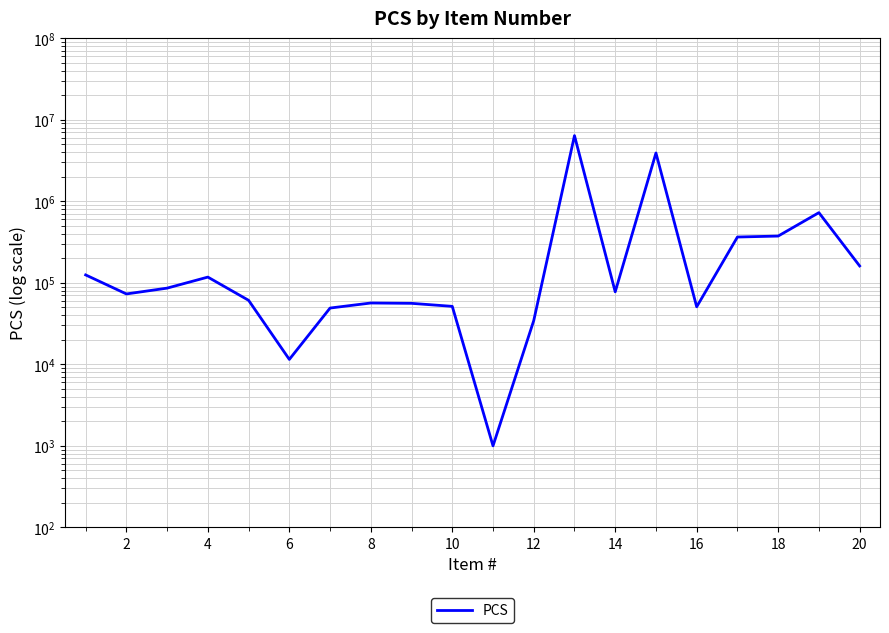

What is the maximum value shown in the chart?

6387155